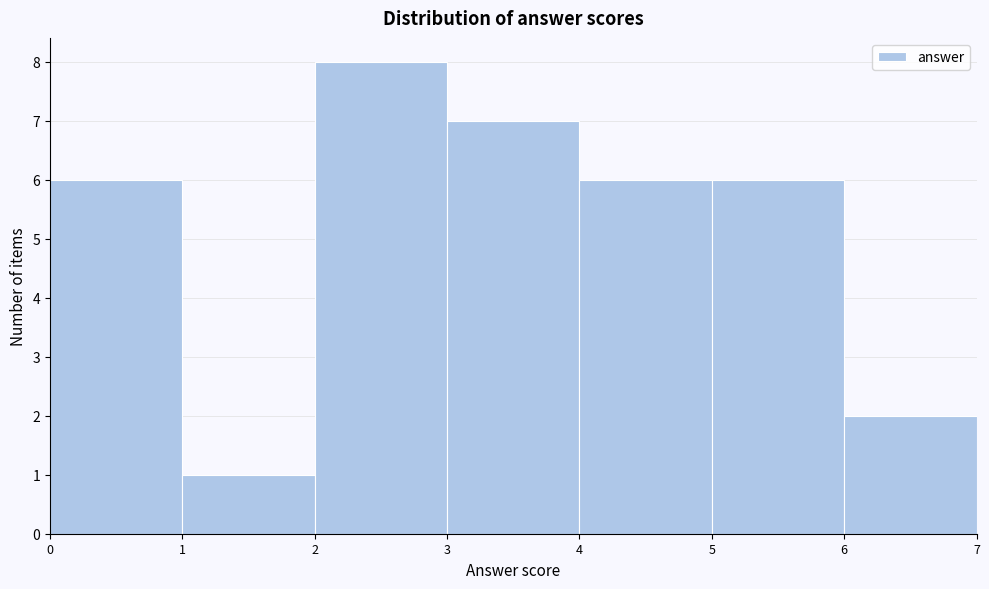

Over which range of the x-axis is the bar tallest?

2 to 3